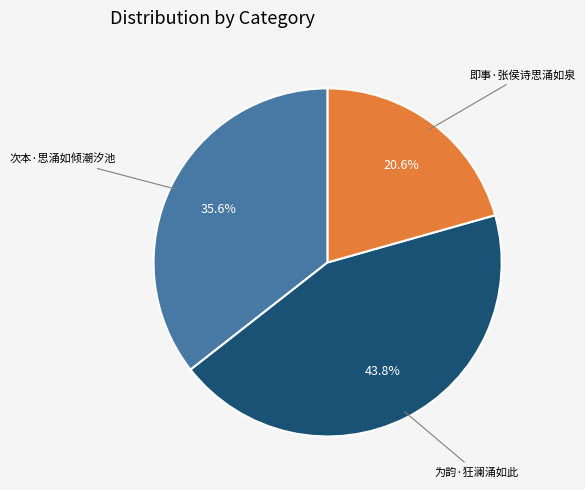

Count the number of slices in the pie.

3